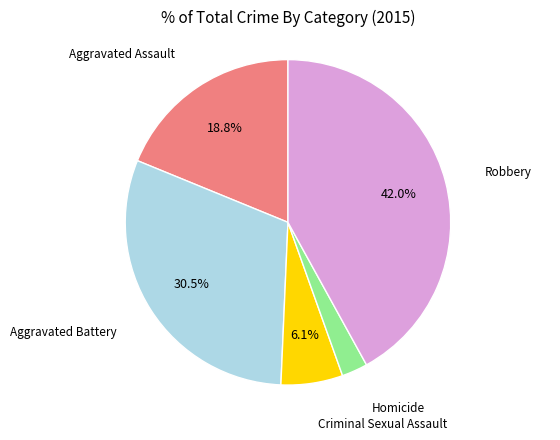

Which category has the biggest portion of the pie?

Robbery